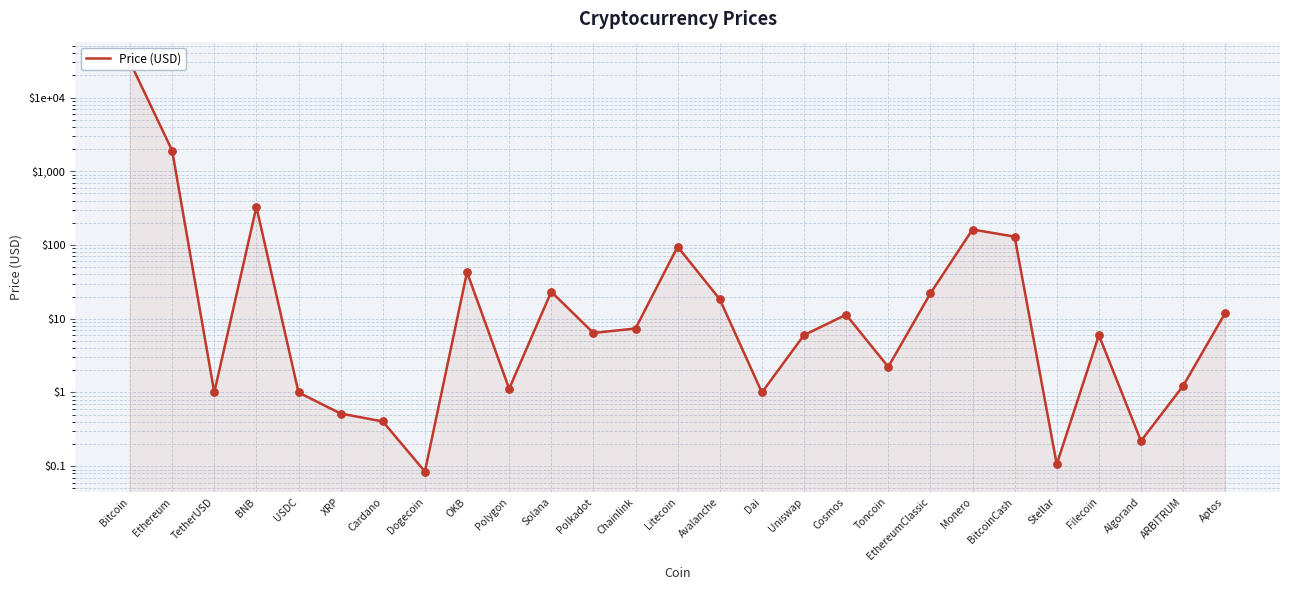

What is the ratio of the value at Monero to the value at Aptos?

13.5